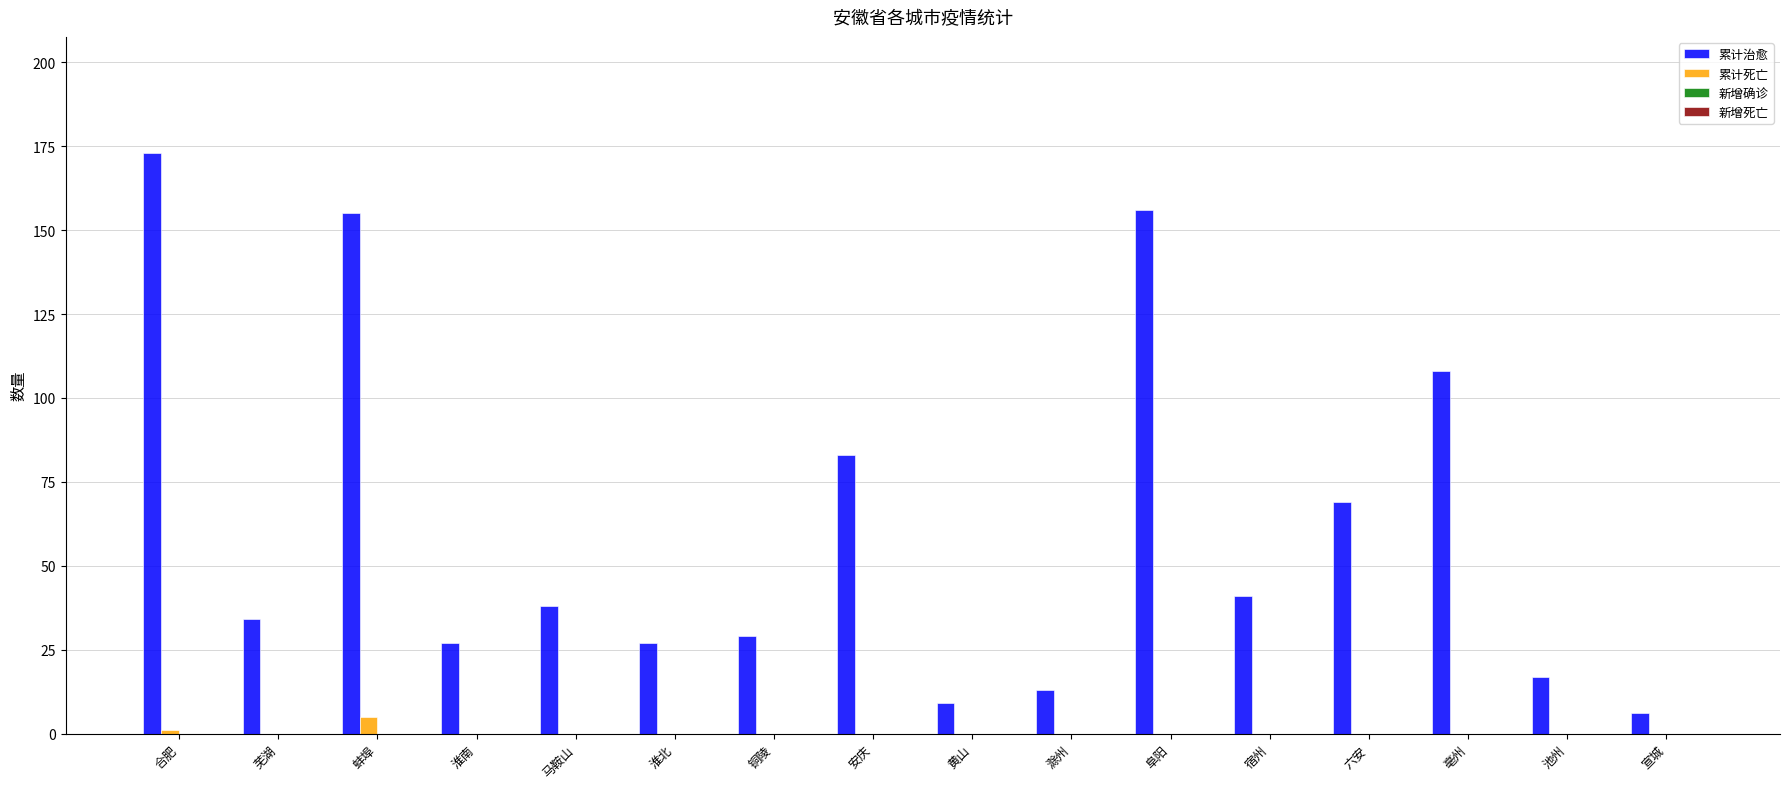

Is it true that 累计死亡 equals 0 at 铜陵?

True